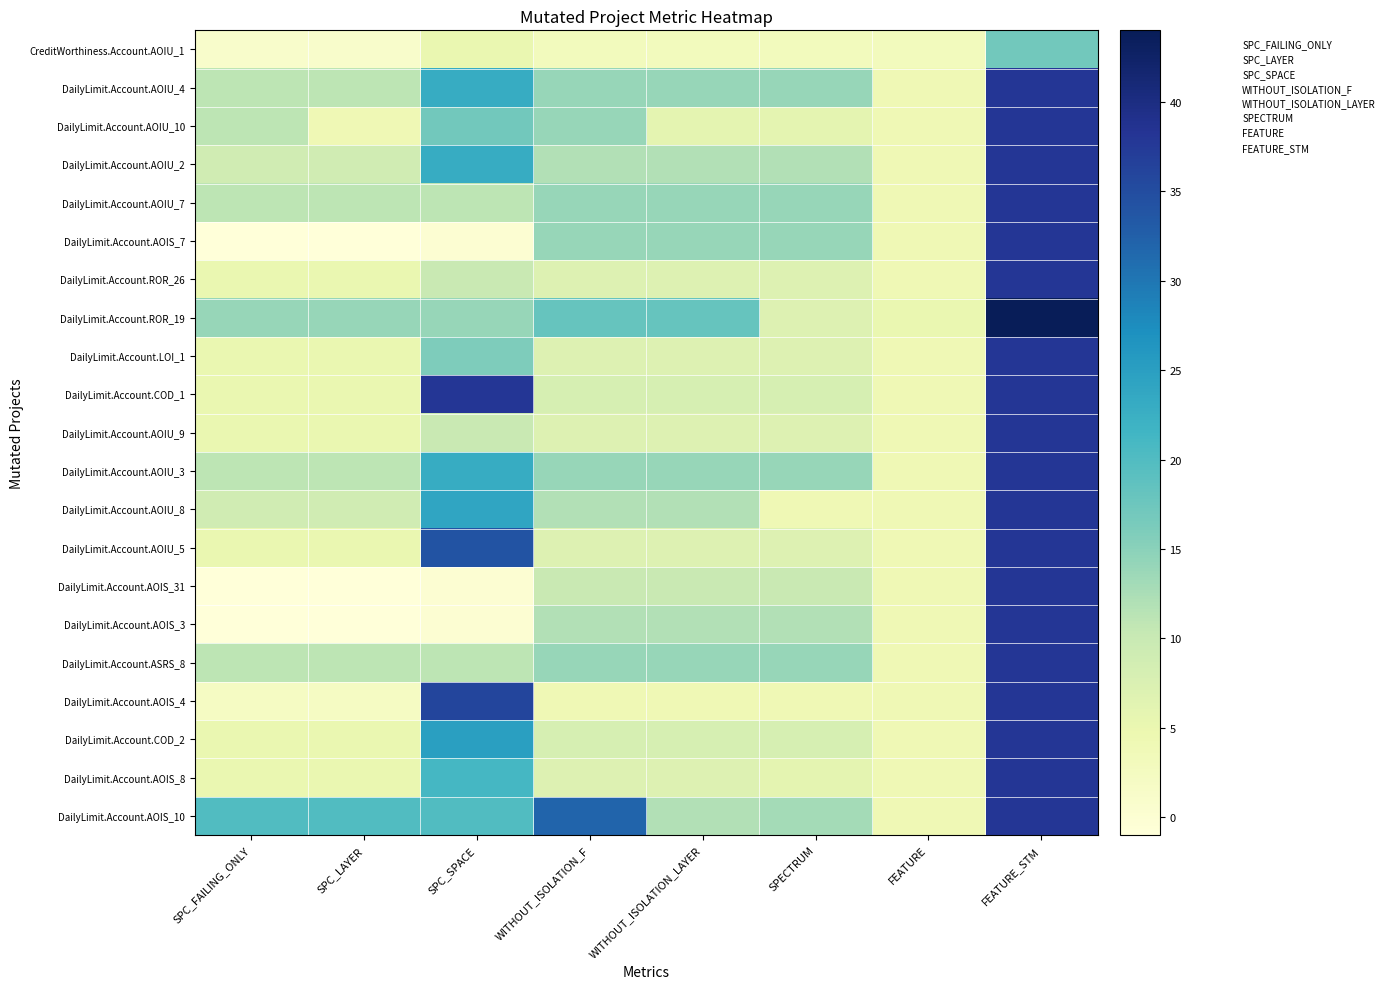

Which label corresponds to the largest value in the chart?

FEATURE_STM